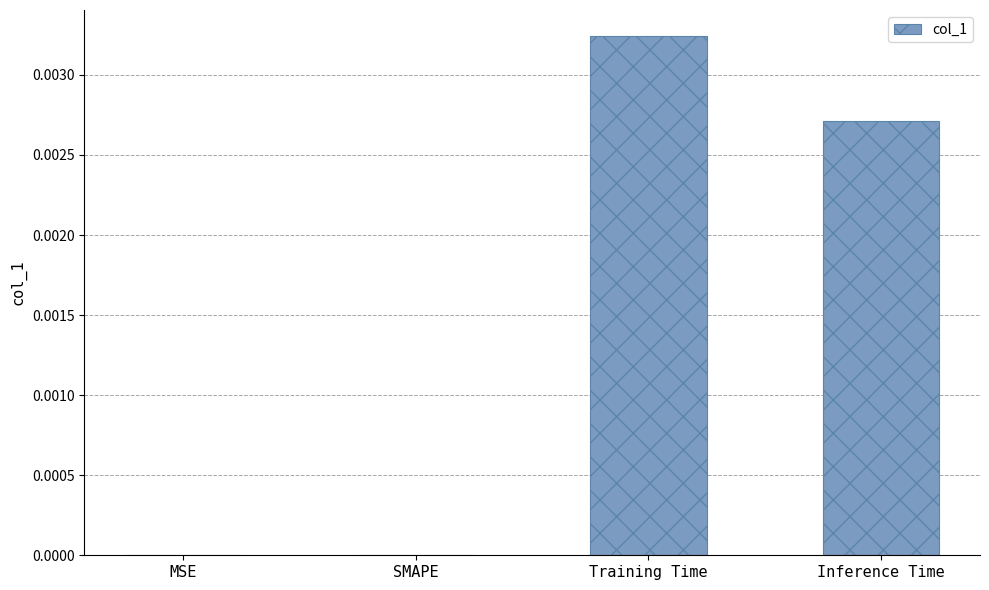

How many values are between 0 and 1?

4